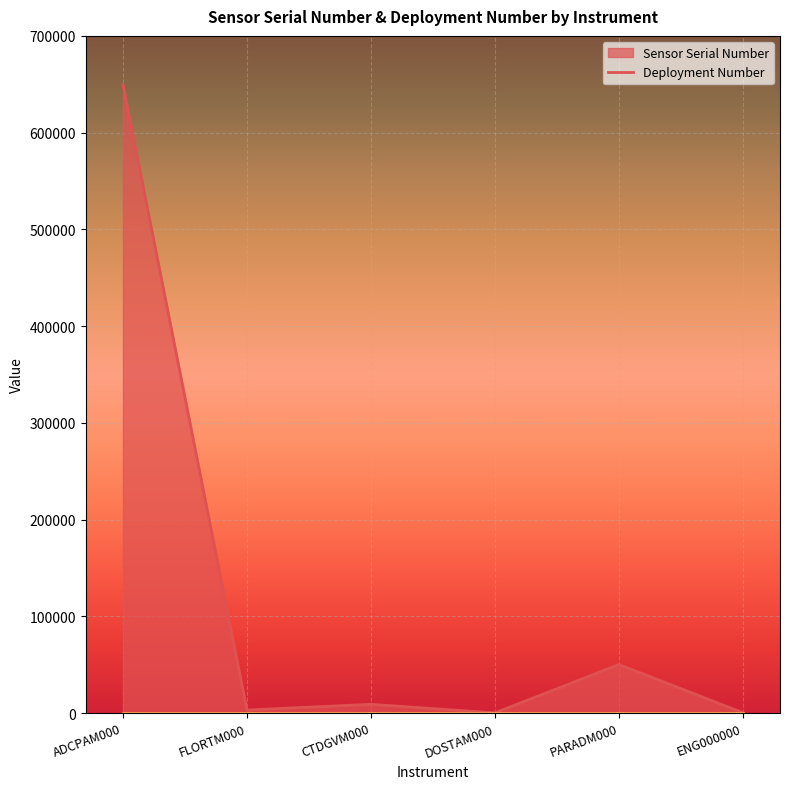

What position from the left is DOSTAM000?

4